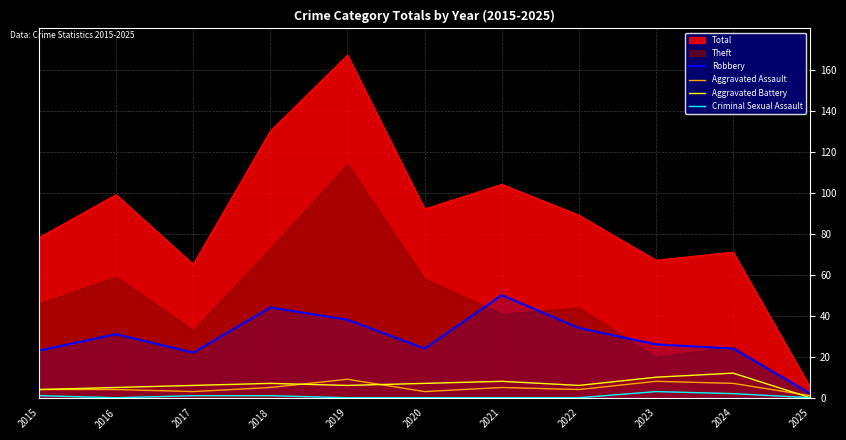

Is the value of Aggravated Battery at 2025 greater than the value of Robbery at 2022?

No